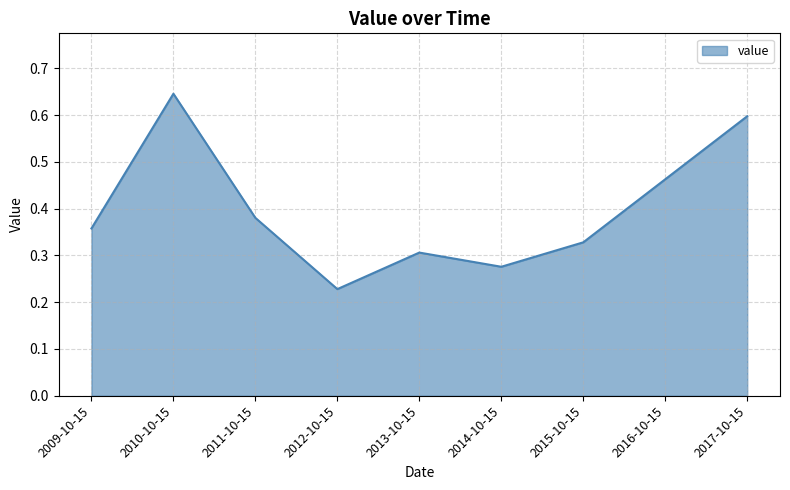

Between 2013-10-15 and 2015-10-15, which is larger?

2015-10-15